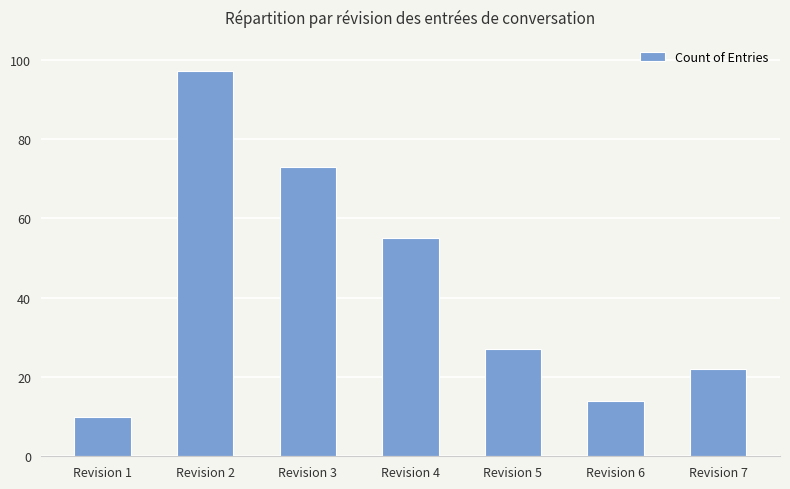

Rank the categories by value from lowest to highest.

Revision 1, Revision 6, Revision 7, Revision 5, Revision 4, Revision 3, Revision 2